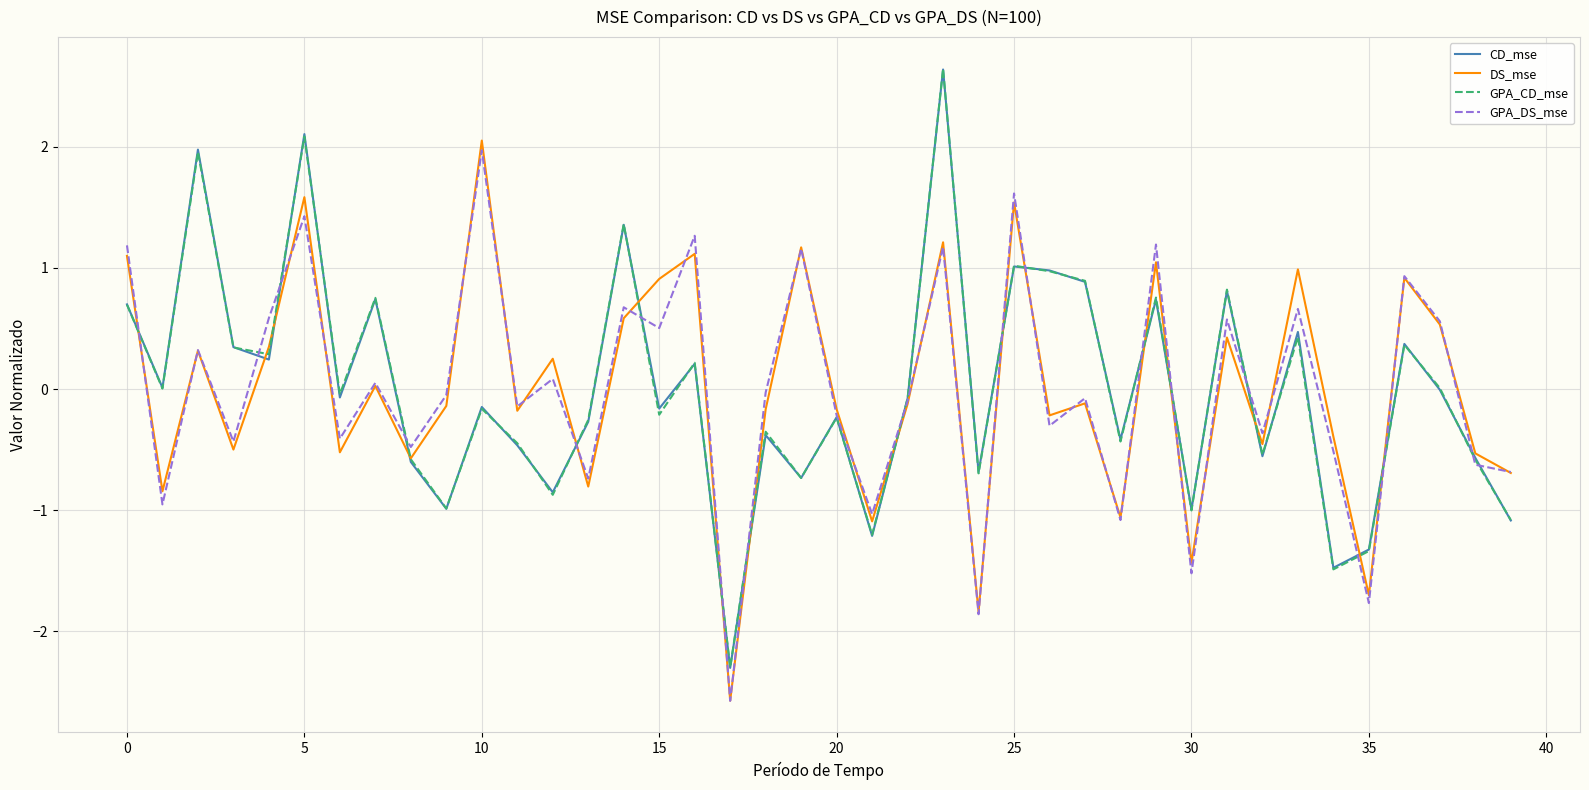

What is the lowest value of the CD_mse series?

-2.3